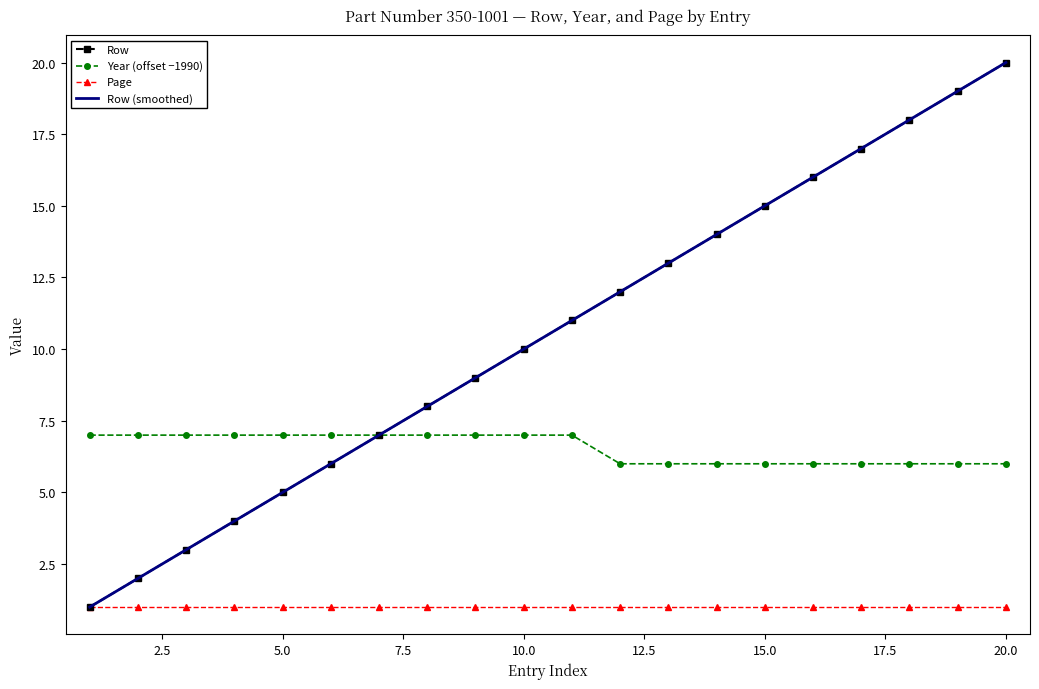

What value does the Year series have at 17?

6